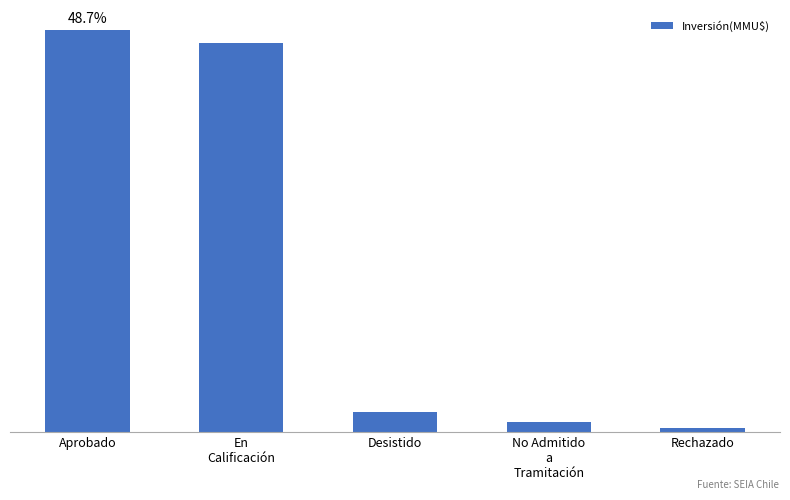

Does the chart contain any negative values?

No